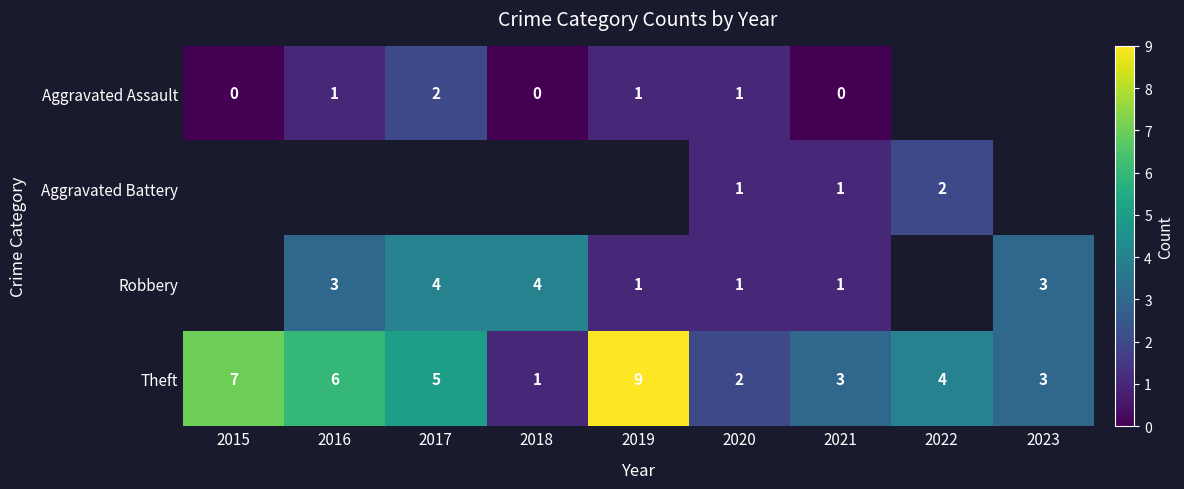

What is the greatest value displayed?

9.0